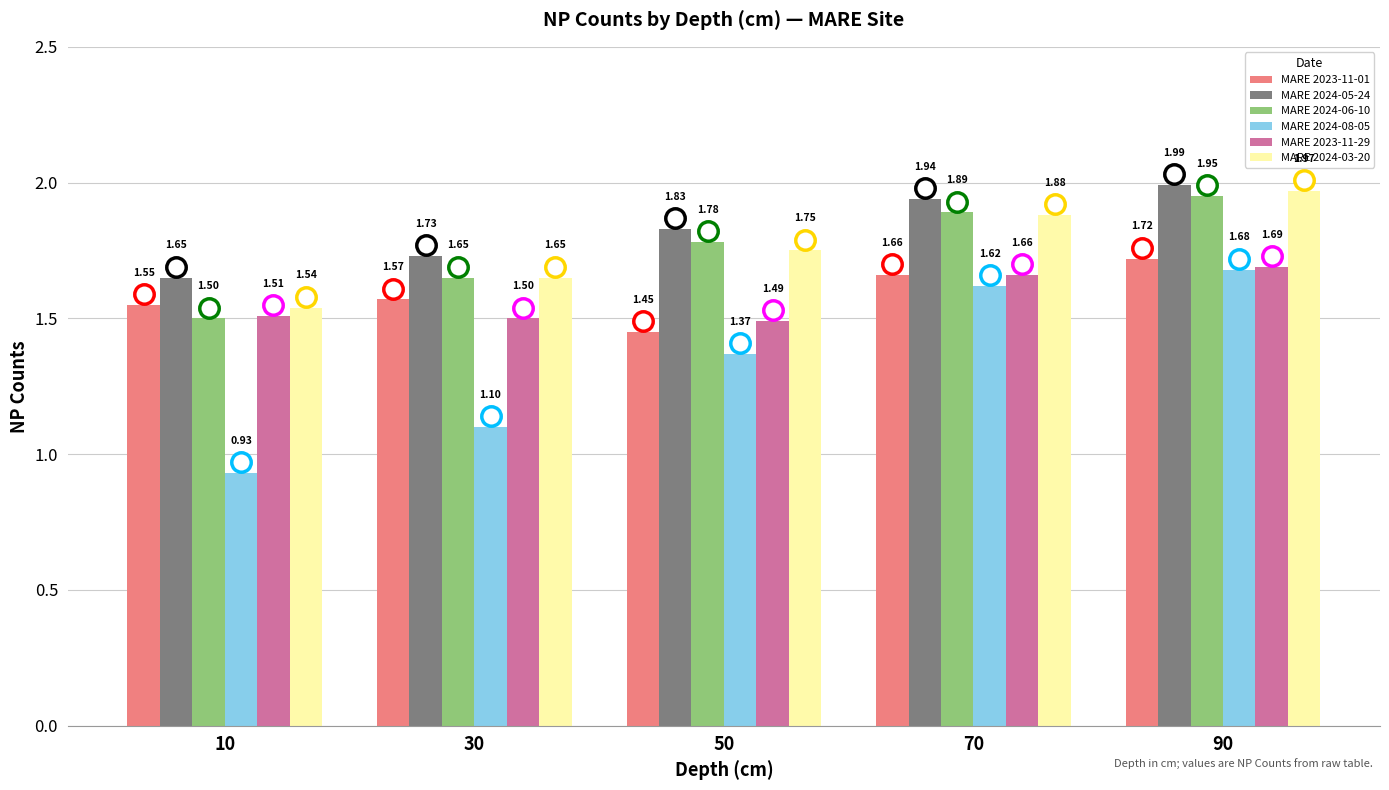

What is the sum of the MARE 2023-11-29 values at 30 and 90?

3.2